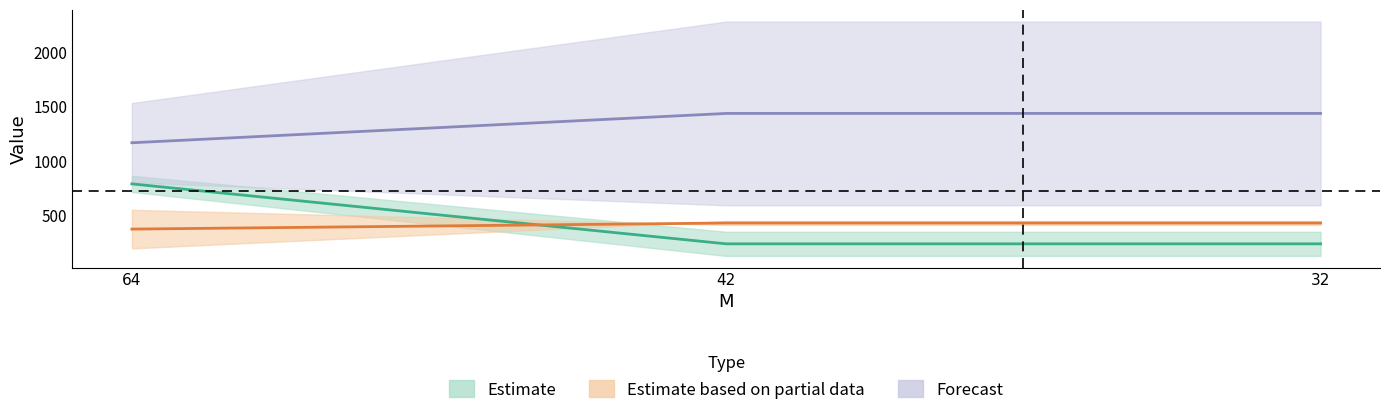

How many series are shown in this chart?

3